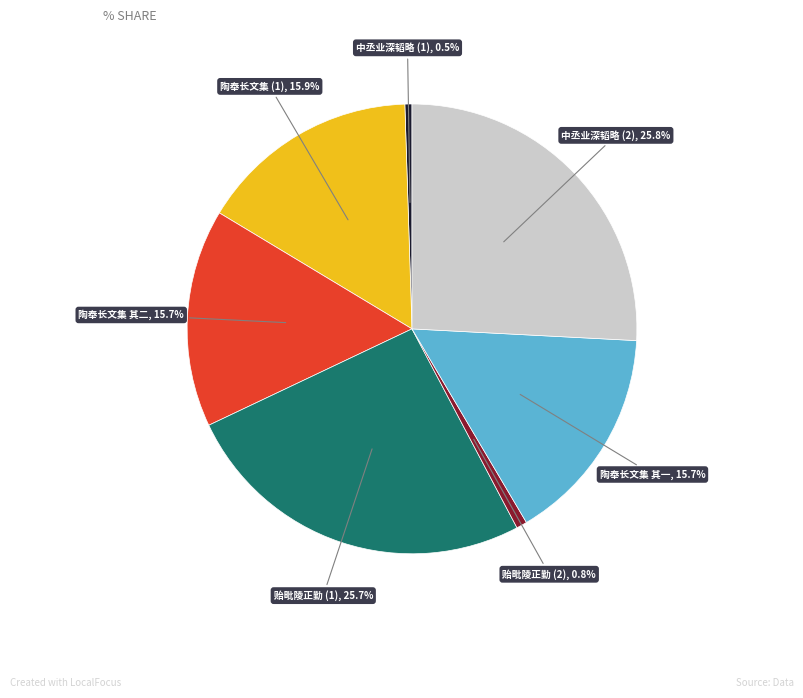

Is there any slice that represents more than half of the pie?

No